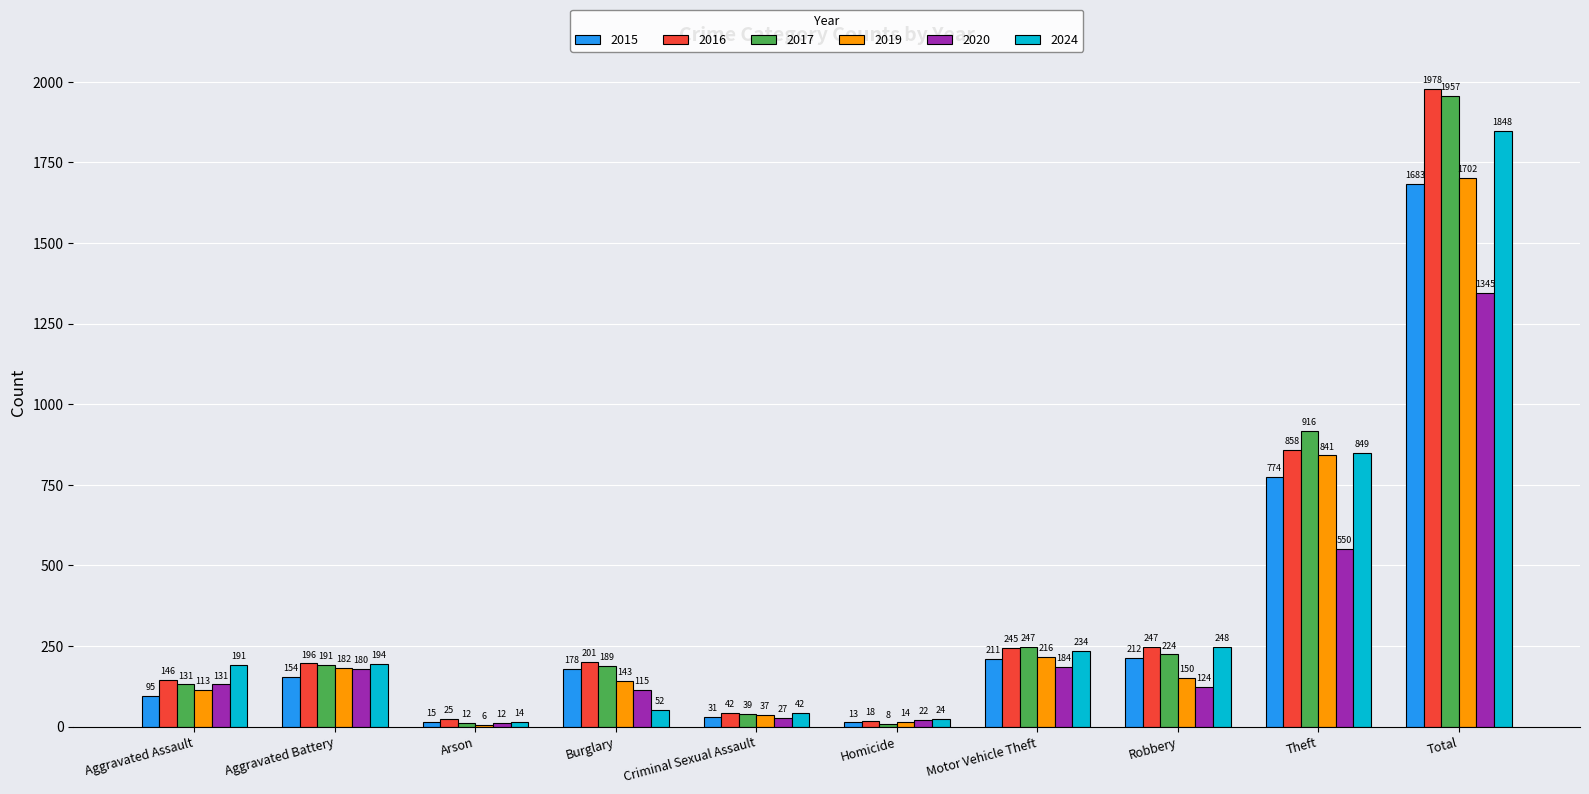

Reading left to right, list all the values displayed in this chart.

2015: Aggravated Assault=95	Aggravated Battery=154	Arson=15	Burglary=178	Criminal Sexual Assault=31	Homicide=13	Motor Vehicle Theft=211	Robbery=212	Theft=774	Total=1683
2016: Aggravated Assault=146	Aggravated Battery=196	Arson=25	Burglary=201	Criminal Sexual Assault=42	Homicide=18	Motor Vehicle Theft=245	Robbery=247	Theft=858	Total=1978
2017: Aggravated Assault=131	Aggravated Battery=191	Arson=12	Burglary=189	Criminal Sexual Assault=39	Homicide=8	Motor Vehicle Theft=247	Robbery=224	Theft=916	Total=1957
2019: Aggravated Assault=113	Aggravated Battery=182	Arson=6	Burglary=143	Criminal Sexual Assault=37	Homicide=14	Motor Vehicle Theft=216	Robbery=150	Theft=841	Total=1702
2020: Aggravated Assault=131	Aggravated Battery=180	Arson=12	Burglary=115	Criminal Sexual Assault=27	Homicide=22	Motor Vehicle Theft=184	Robbery=124	Theft=550	Total=1345
2024: Aggravated Assault=191	Aggravated Battery=194	Arson=14	Burglary=52	Criminal Sexual Assault=42	Homicide=24	Motor Vehicle Theft=234	Robbery=248	Theft=849	Total=1848